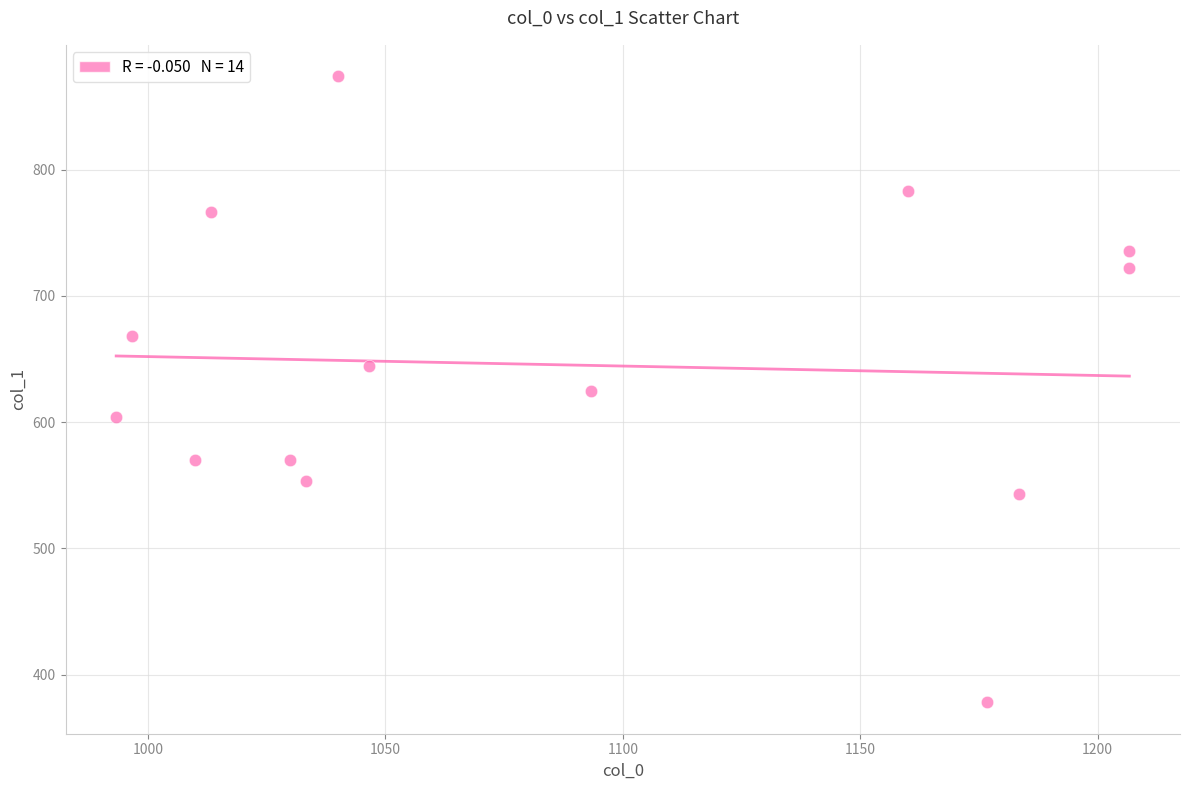

What is the range of Y values (max minus min)?

496.1